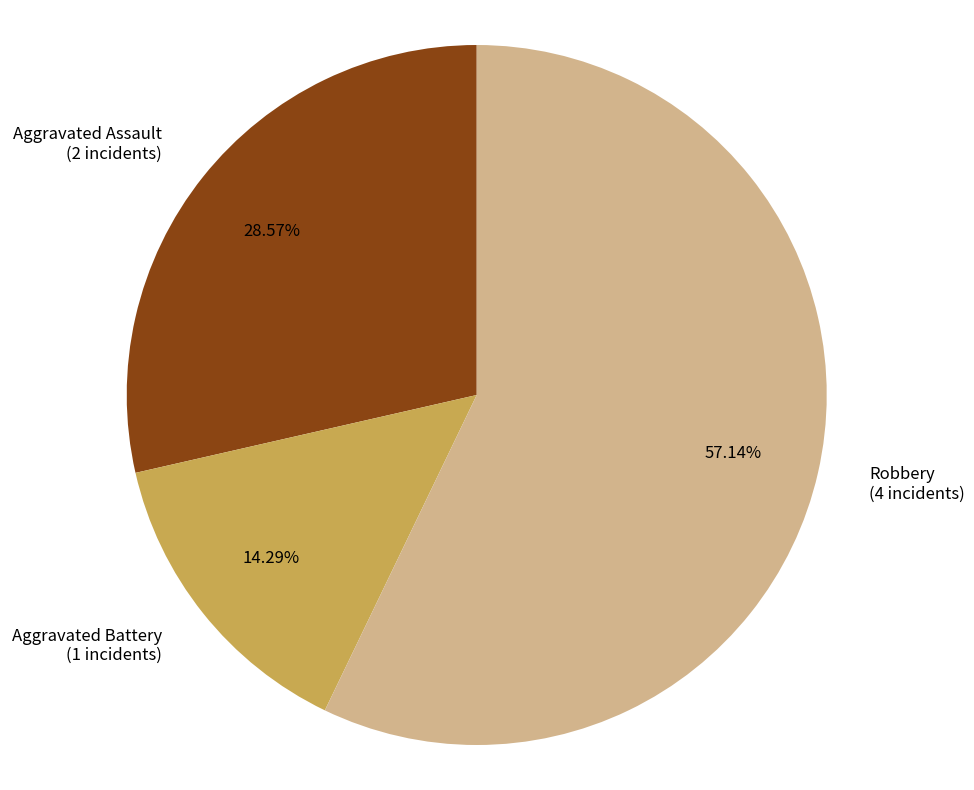

The Aggravated Battery slice represents 5% of the pie. True or false?

False